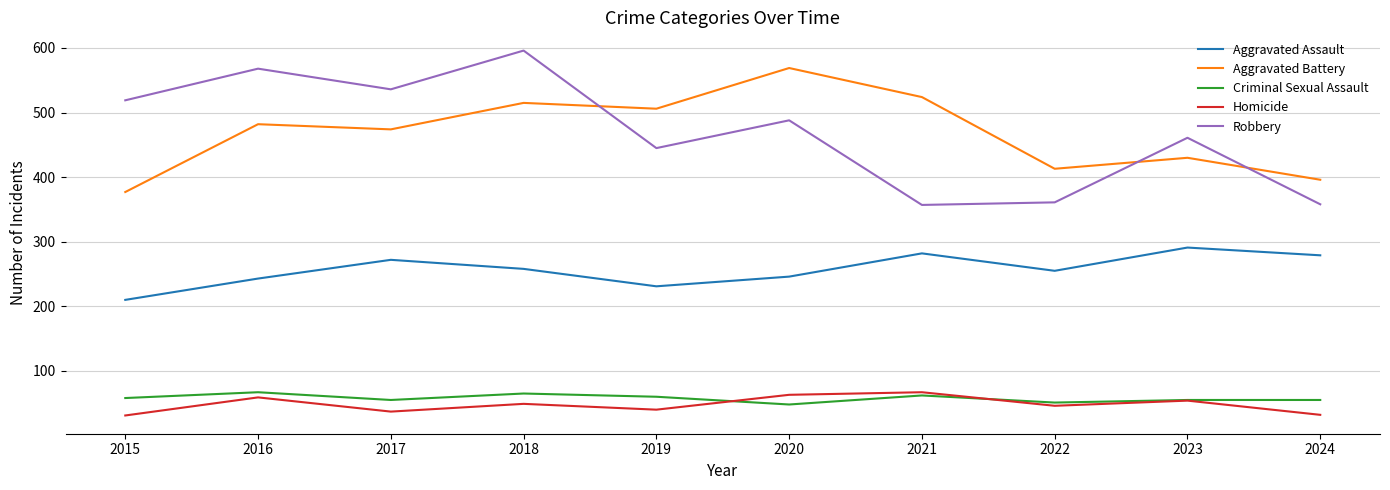

How many lines are shown in the chart?

5